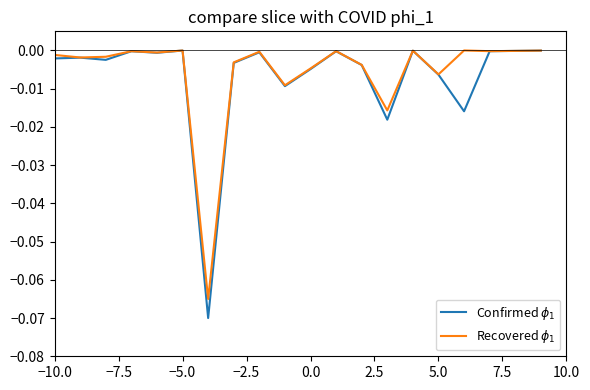

Does the chart display data point markers on the line(s)?

No